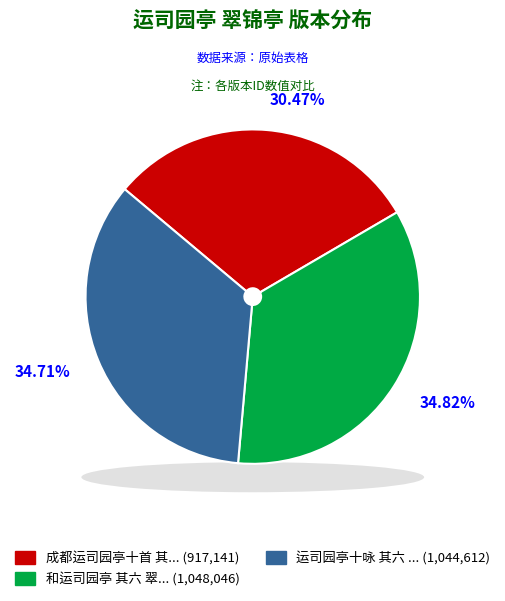

To the nearest percent, what percentage of the pie is 运司园亭十咏 其六 翠锦亭?

35%